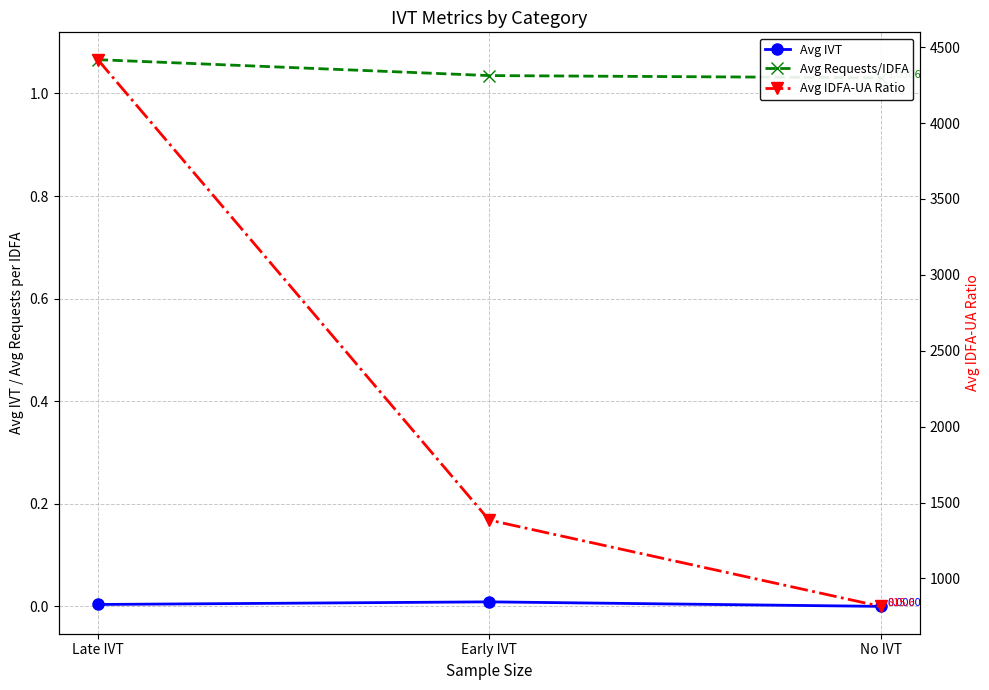

Reading right to left, transcribe all the data shown in this chart.

Avg IVT: No IVT=0.0	Early IVT=0.0	Late IVT=0.0
Avg Requests/IDFA: No IVT=1.0	Early IVT=1.0	Late IVT=1.1
Avg IDFA-UA Ratio: No IVT=815.6	Early IVT=1384.3	Late IVT=4417.9